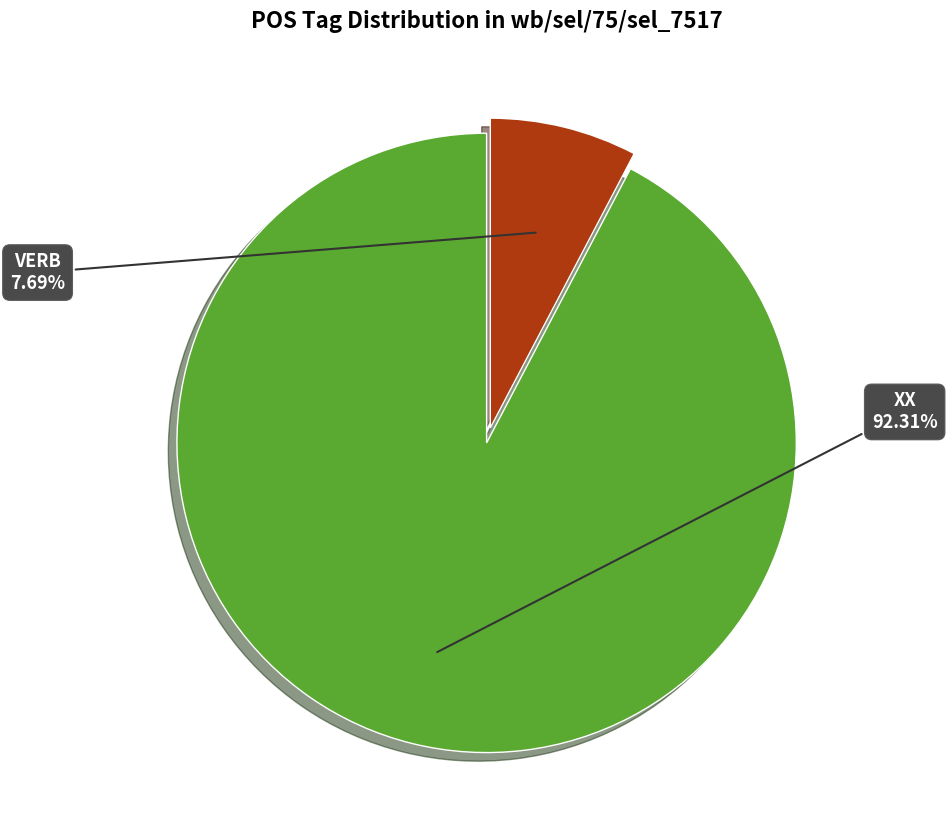

Rank the categories by value from lowest to highest.

VERB, XX